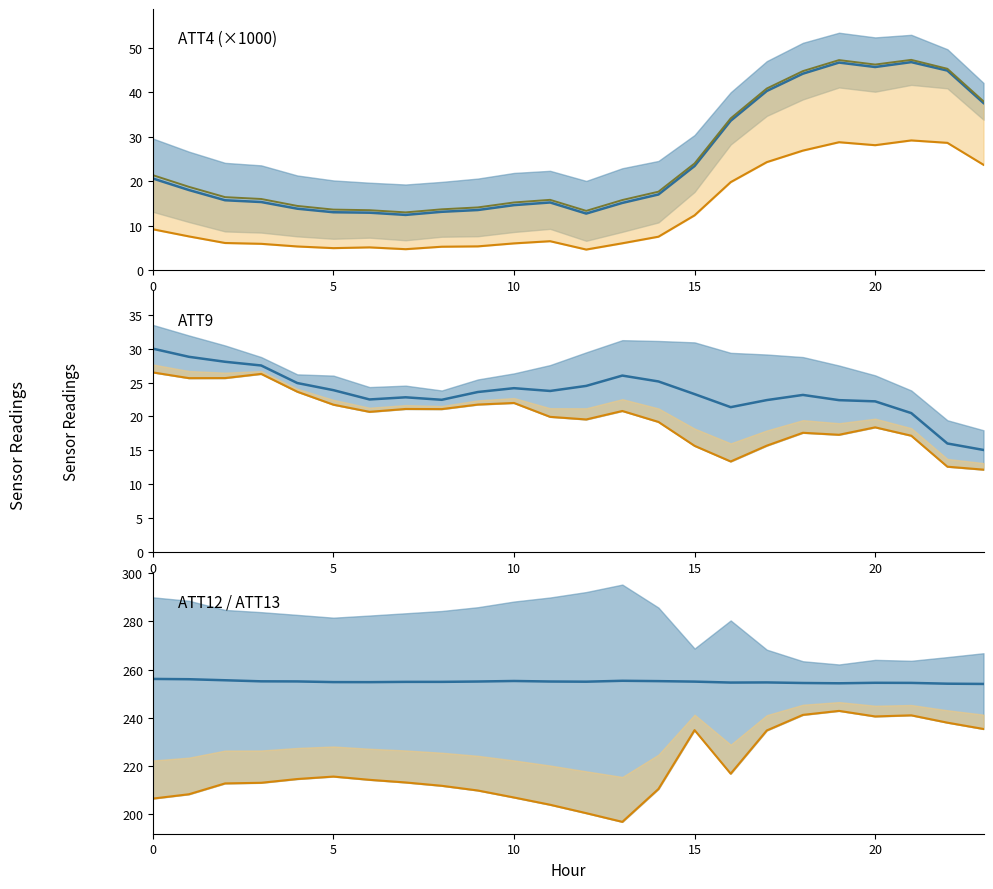

What is the maximum value shown in the chart?

256.1